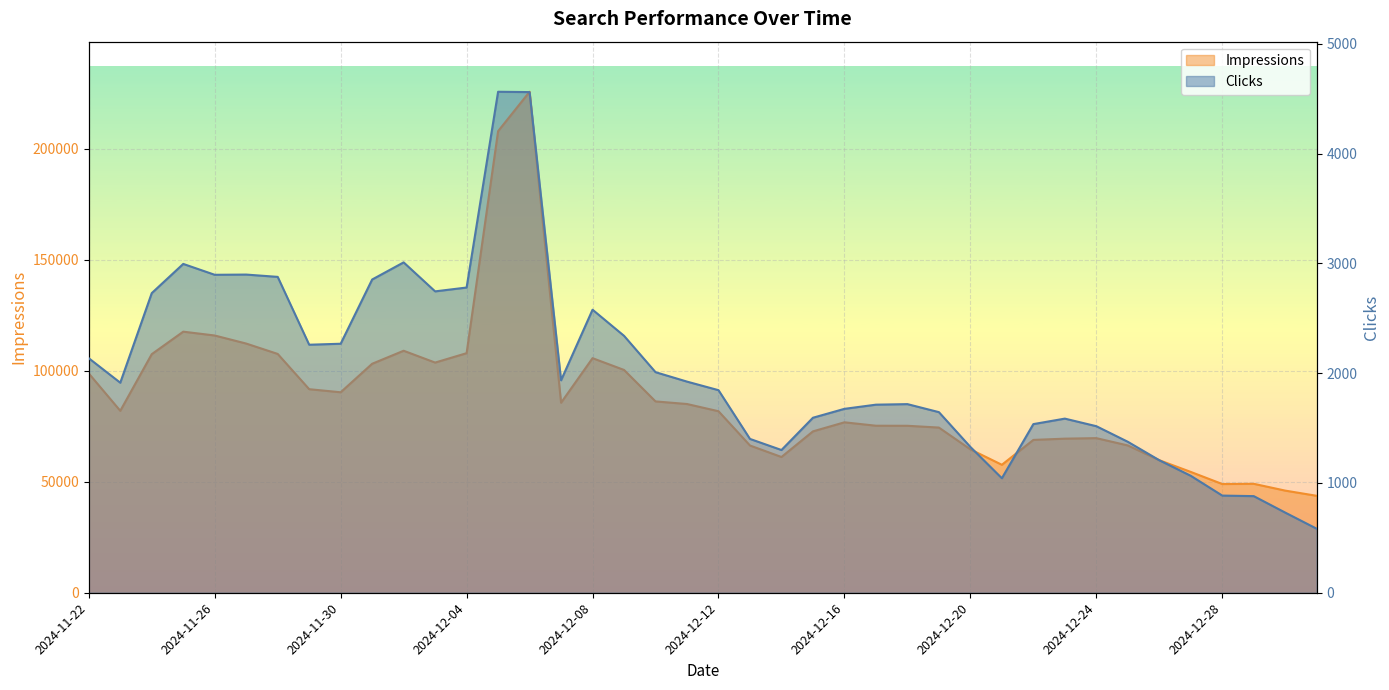

At which label does Impressions reach its minimum?

2024-12-31